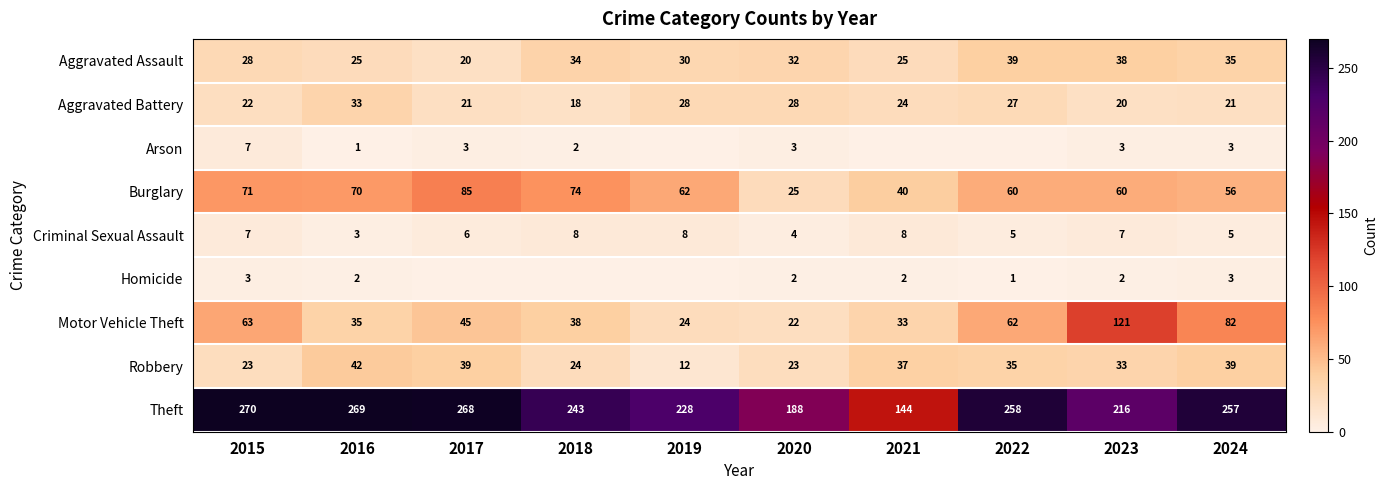

Where is Aggravated Battery nearest to the value 25?

2021